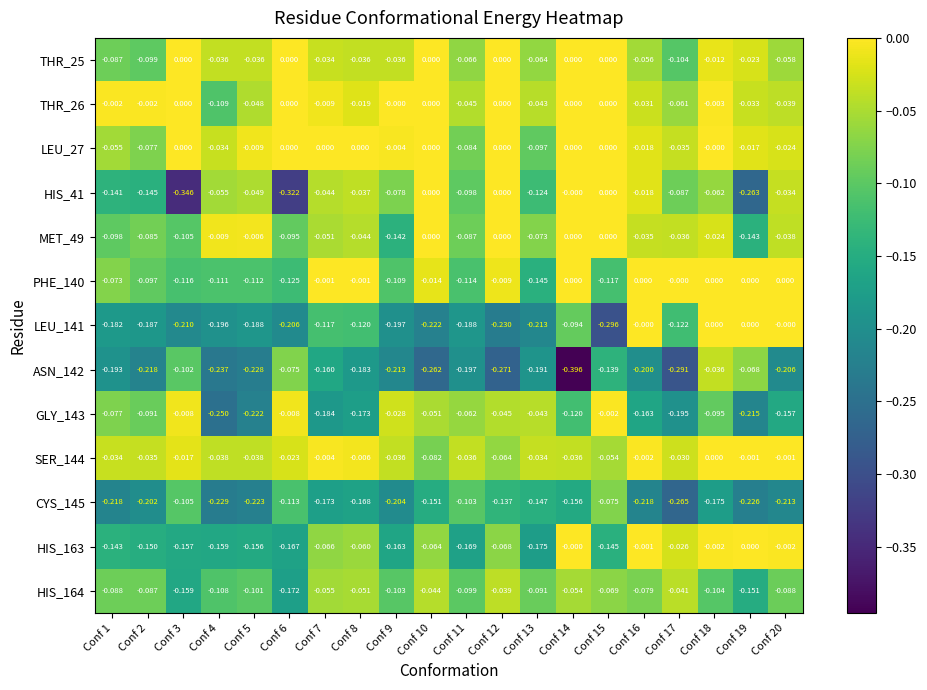

Which series has the largest total across all categories?

THR_26